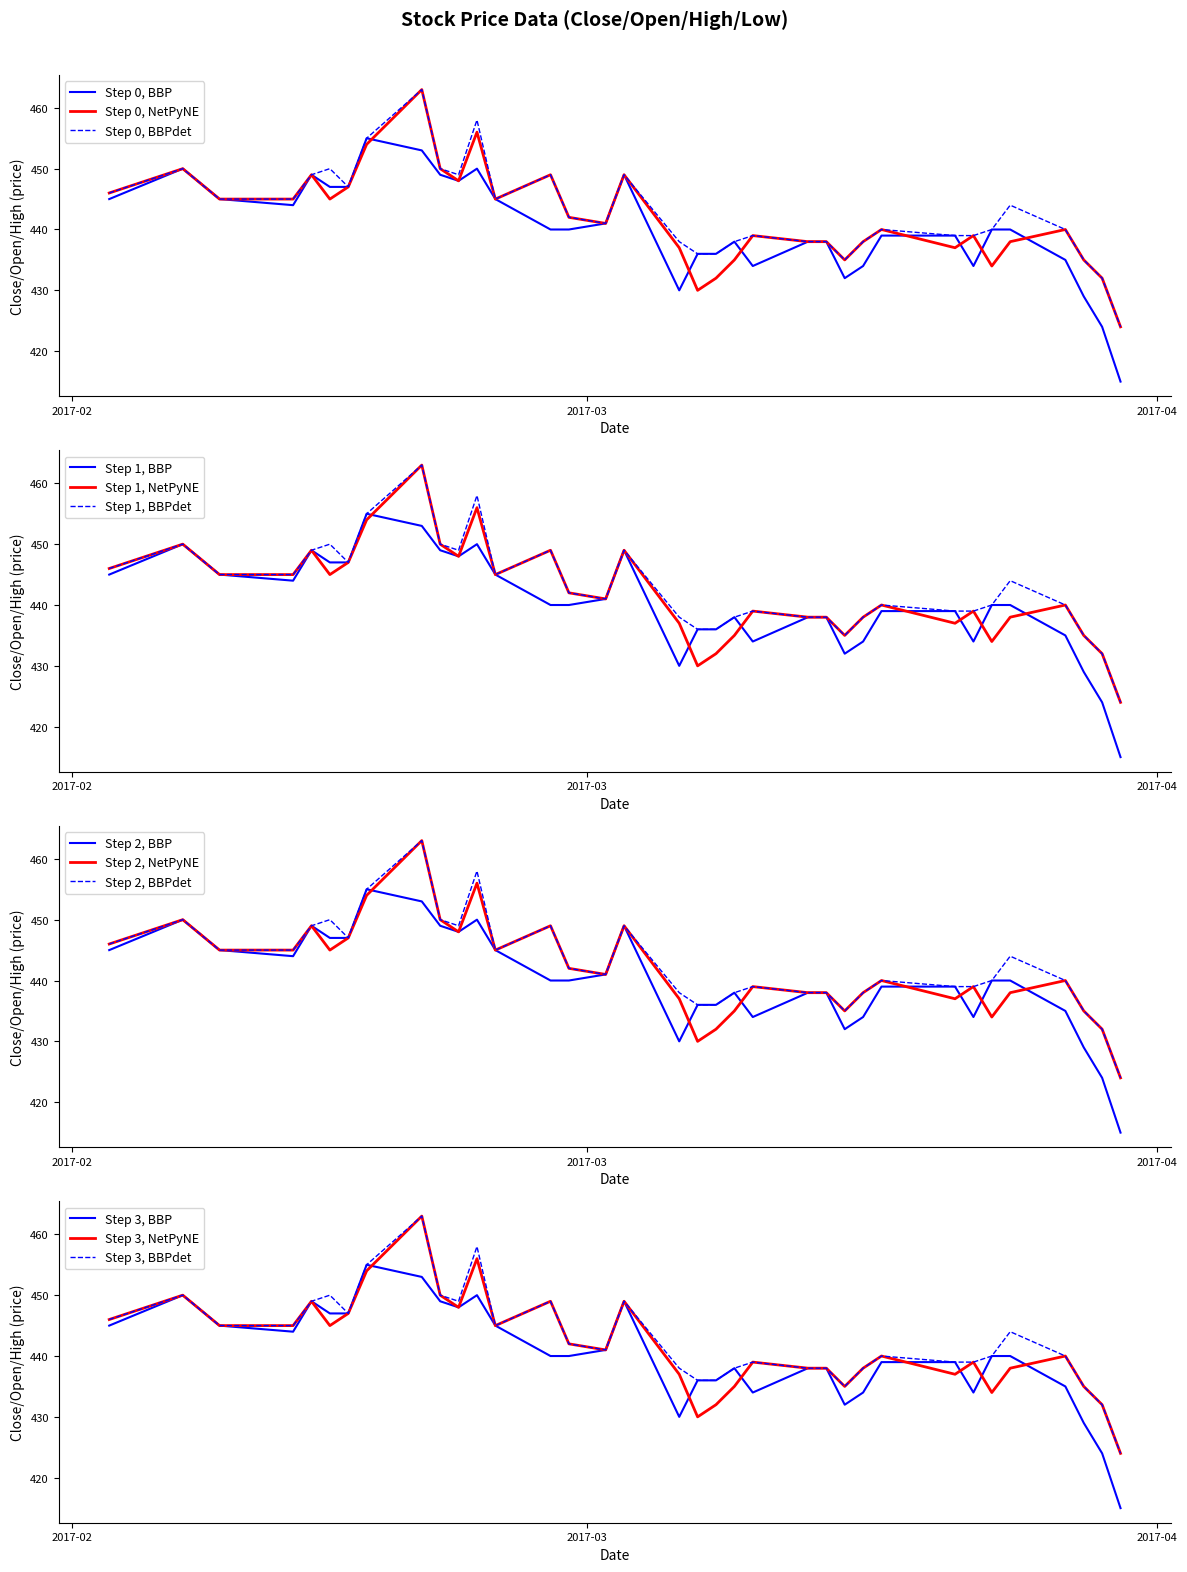

What is the value of the Open point at the 23rd from the left?

445